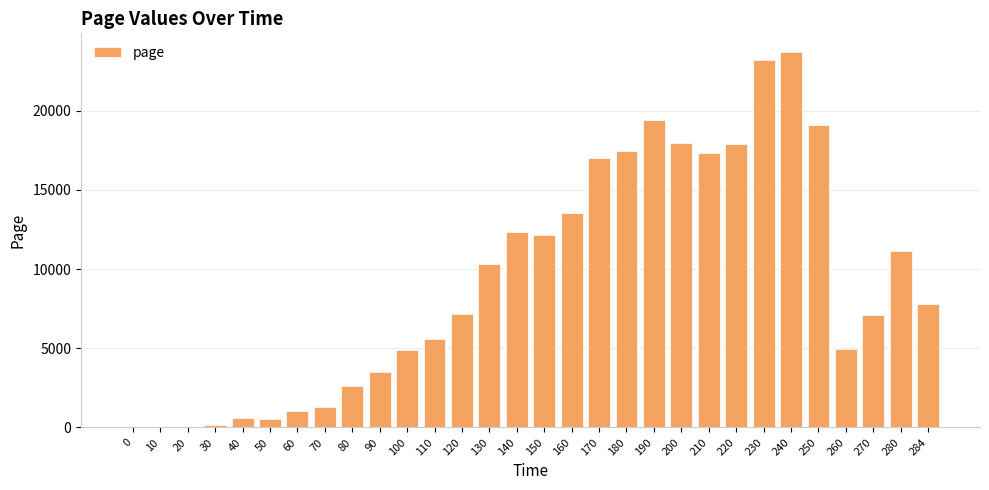

The value at 250 is 27333.5. True or false?

False